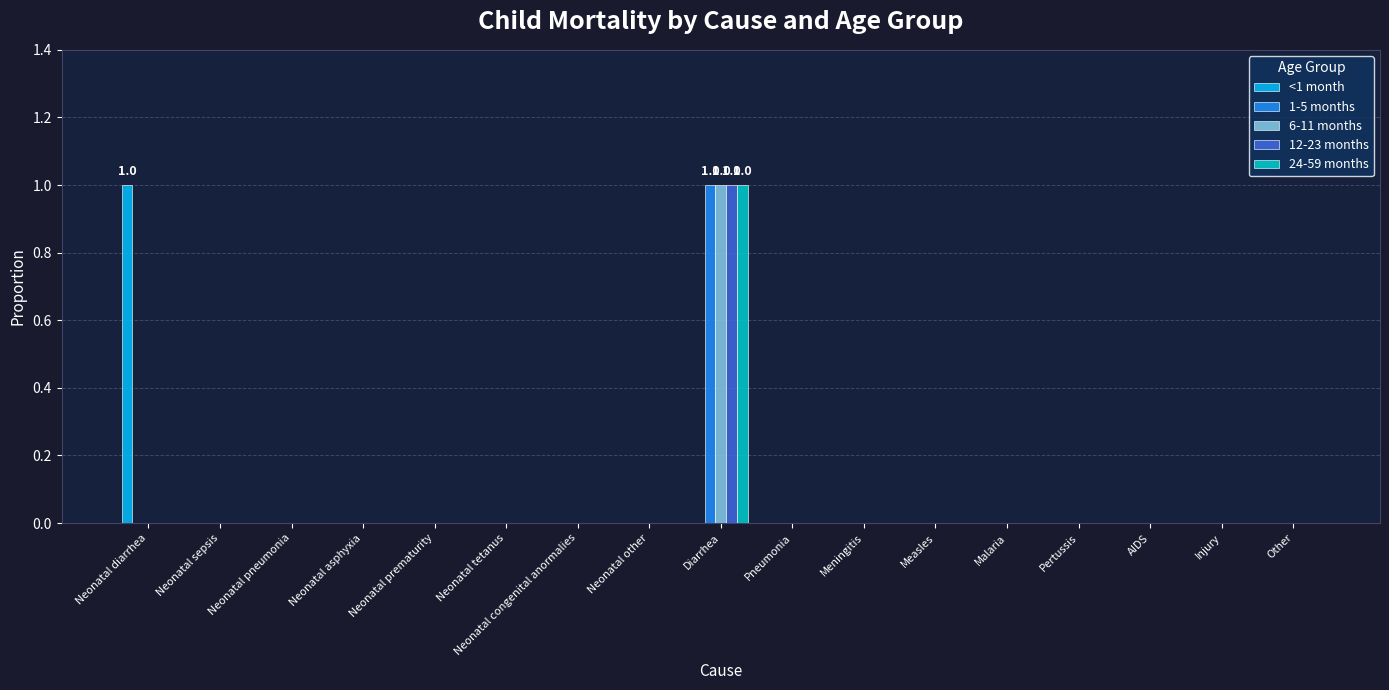

Is the value of 12-23 months at Diarrhea greater than the value of <1 month at Other?

Yes